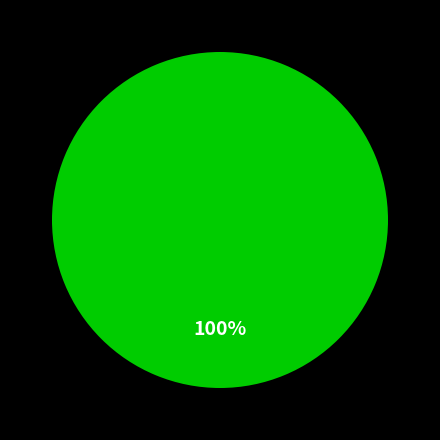

Is there any slice that represents more than half of the pie?

Yes